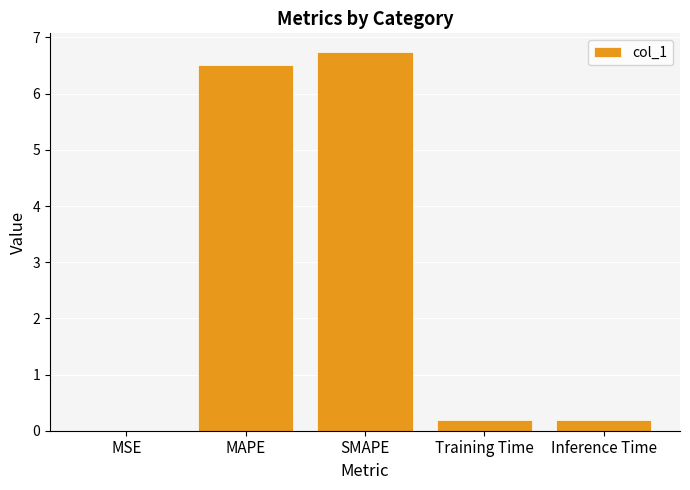

Which label corresponds to the largest value in the chart?

SMAPE